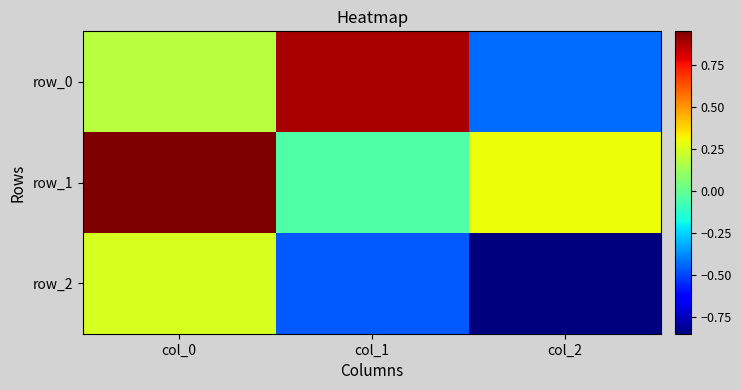

List the series in order of their peak value, highest first.

row_1, row_0, row_2